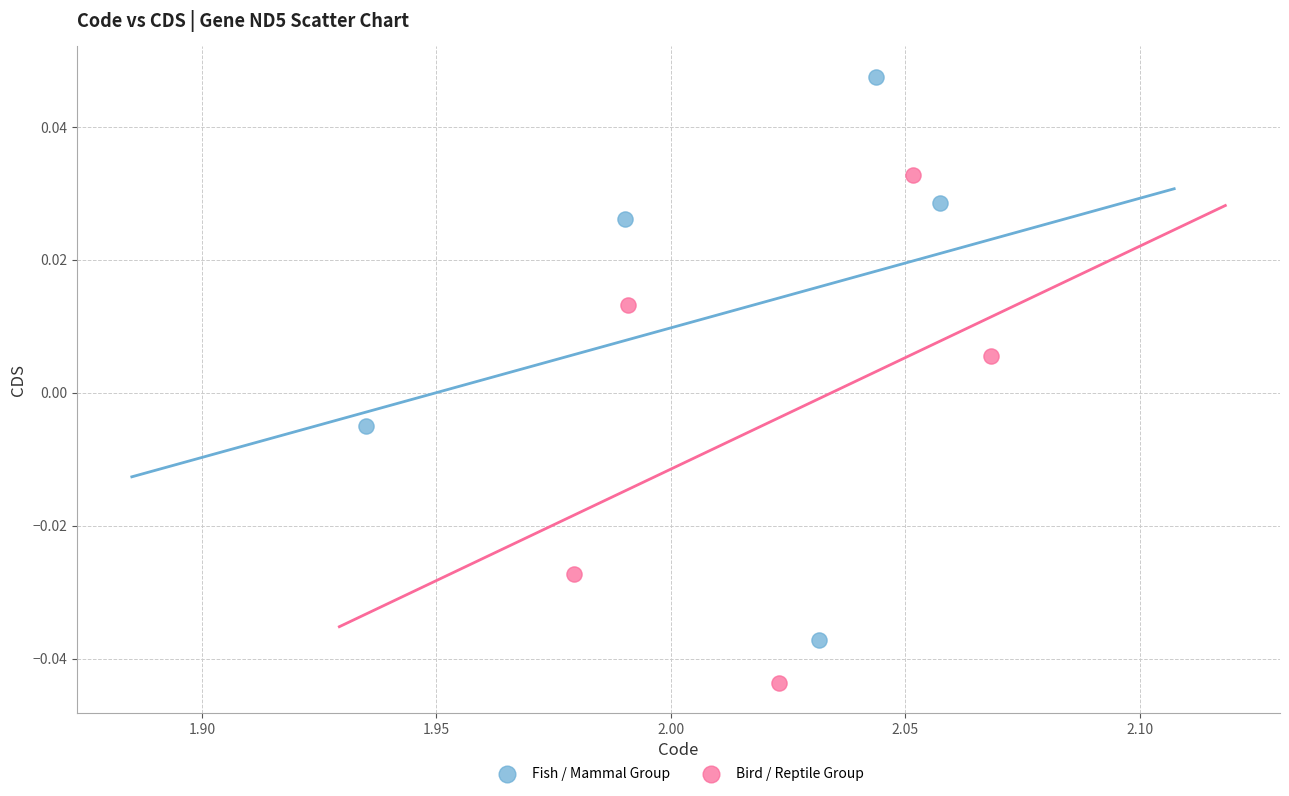

Which series reaches the maximum Y coordinate?

Fish / Mammal Group